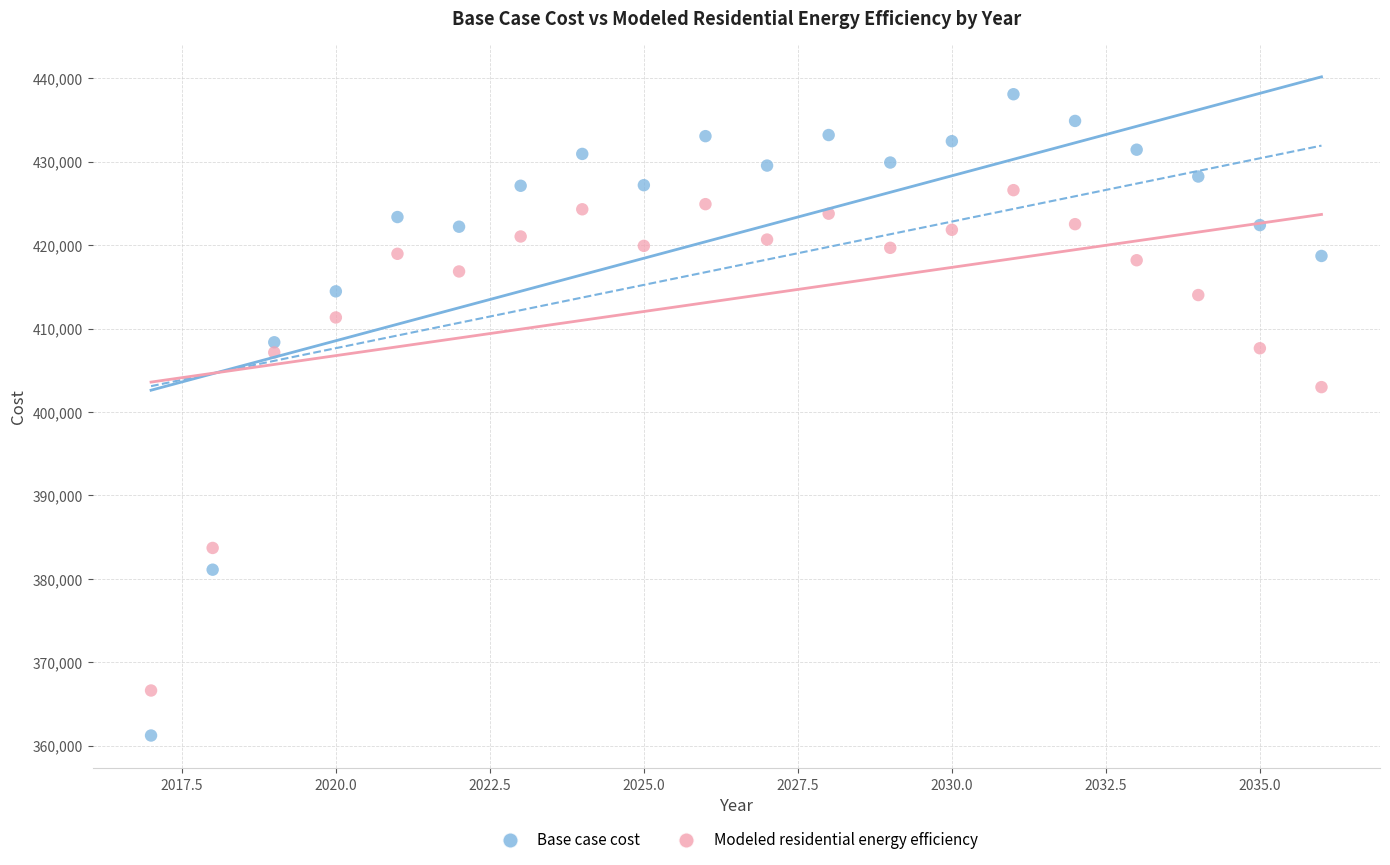

Across all data points, what is the range of Y values (max minus min)?

76869.5